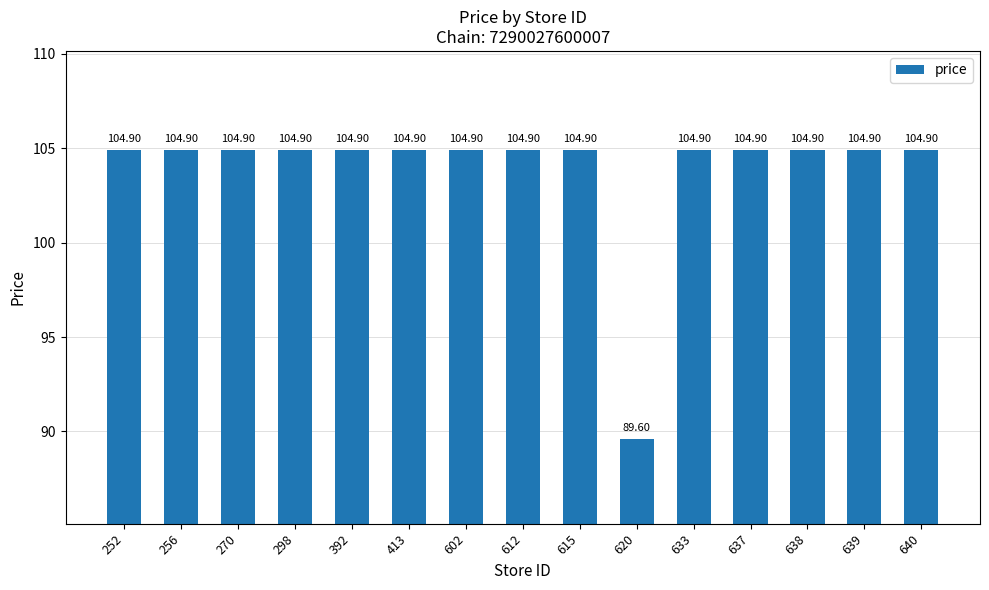

What is the sum of the values at 633 and 637?

209.8